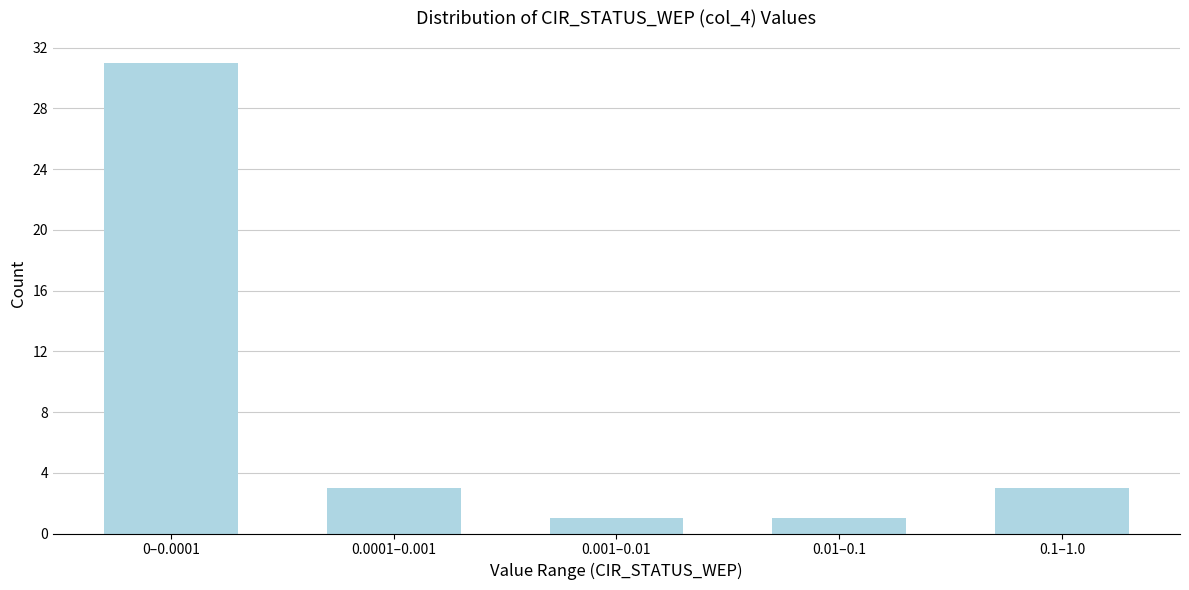

Reading left to right, what are all the values shown in this chart?

31	3	1	1	3